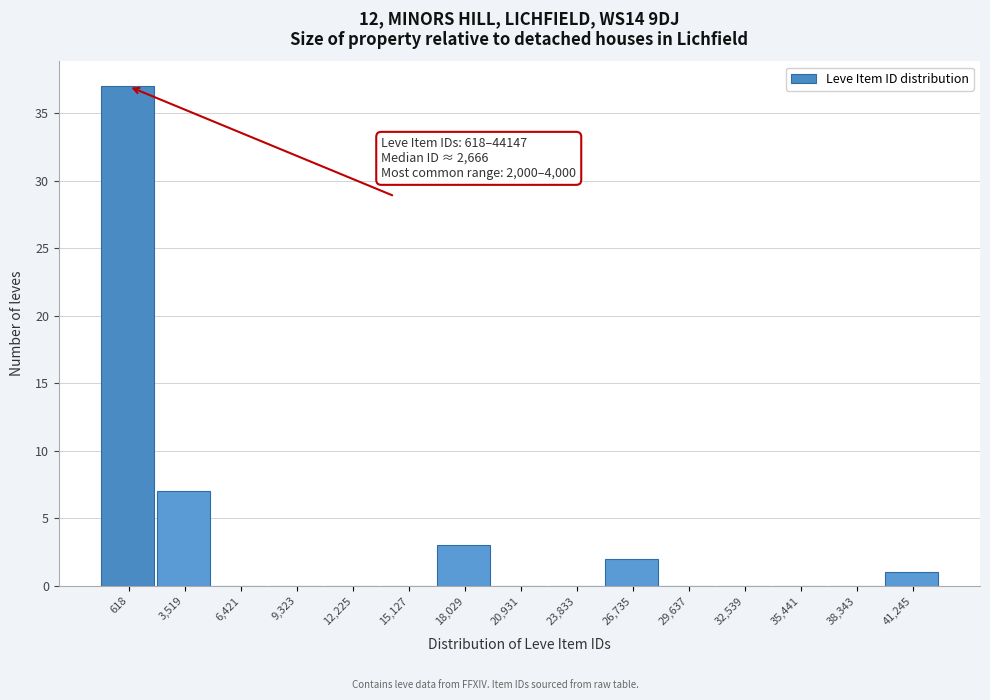

Reading left to right, what are all the values shown in this chart?

618=37	3,519=7	6,421=0	9,323=0	12,225=0	15,127=0	18,029=3	20,931=0	23,833=0	26,735=2	29,637=0	32,539=0	35,441=0	38,343=0	41,245=1